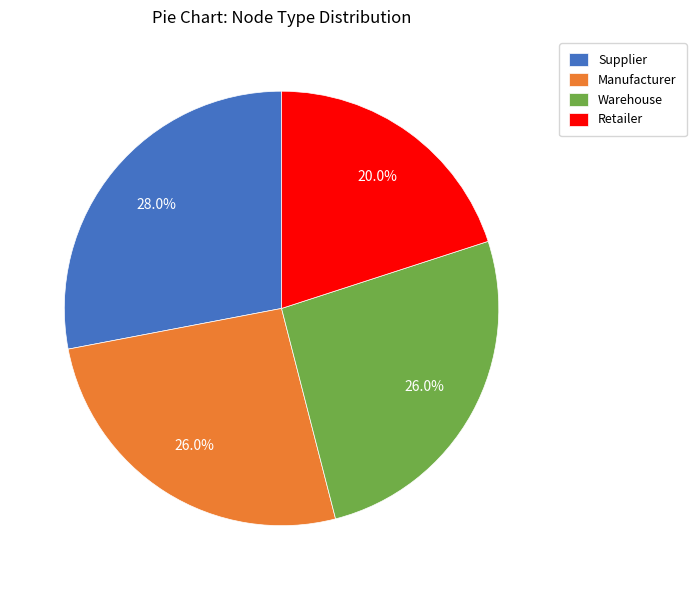

Which slice is the smallest?

Retailer